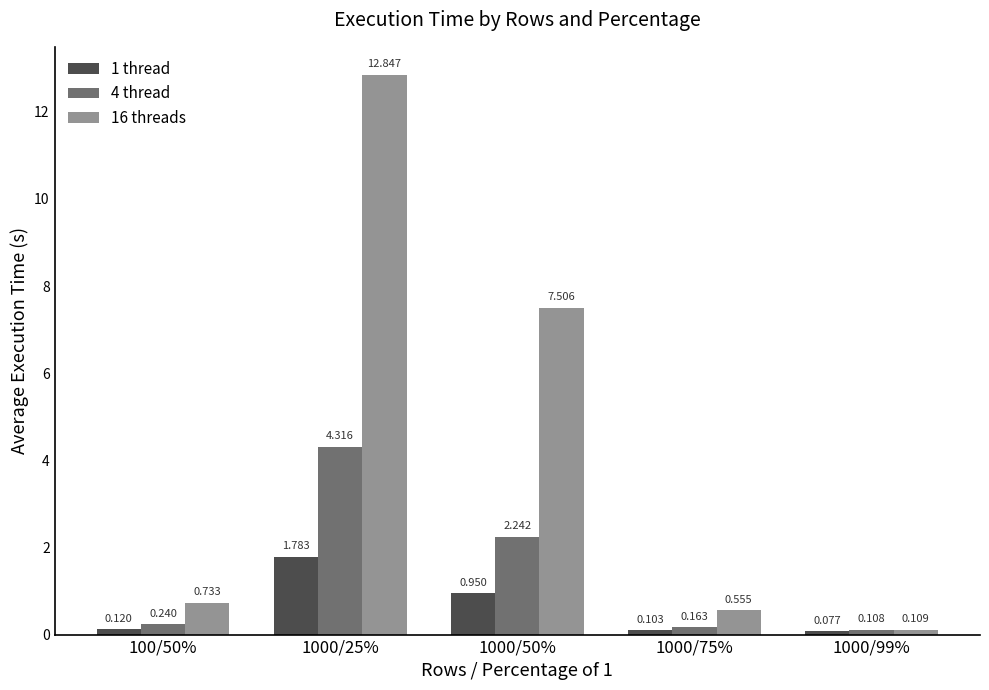

Count the number of categories in the chart.

5